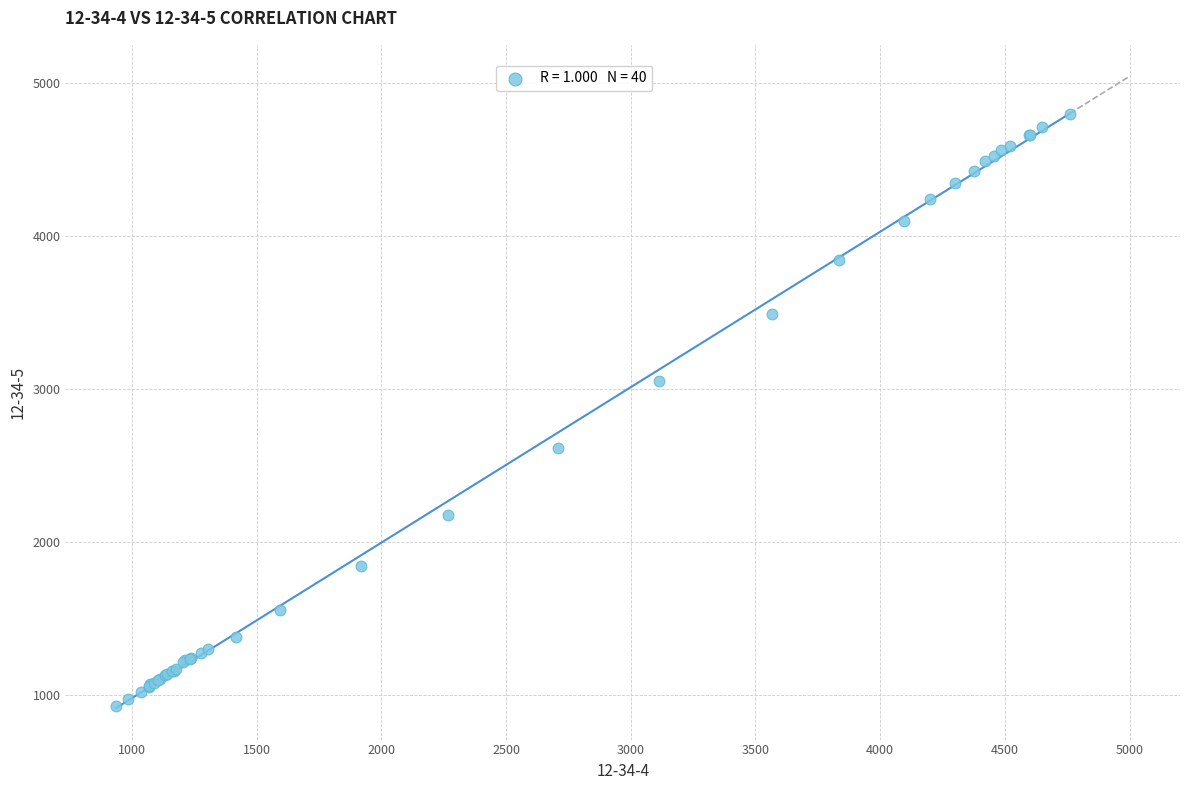

What Y value in the scatter plot is closest to 2862?

3055.1